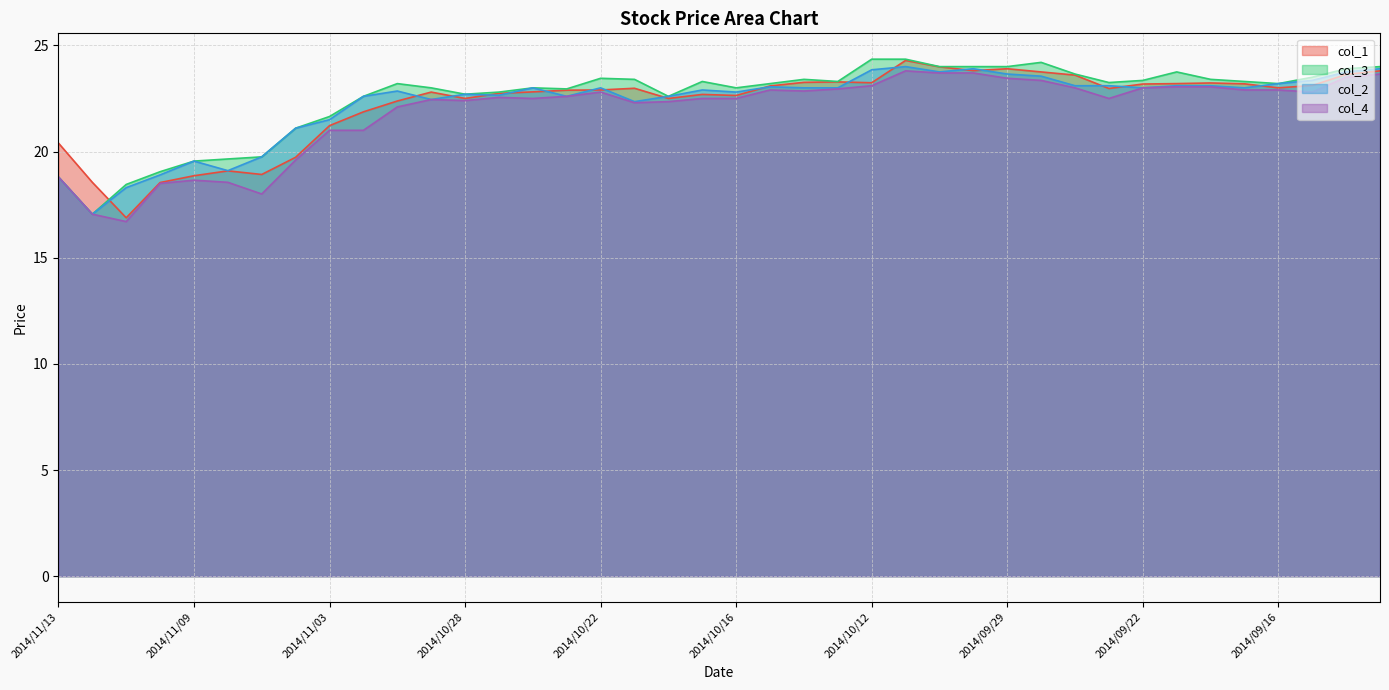

True or false: col_3 has a value of 34.0 at 2014/10/01.

False